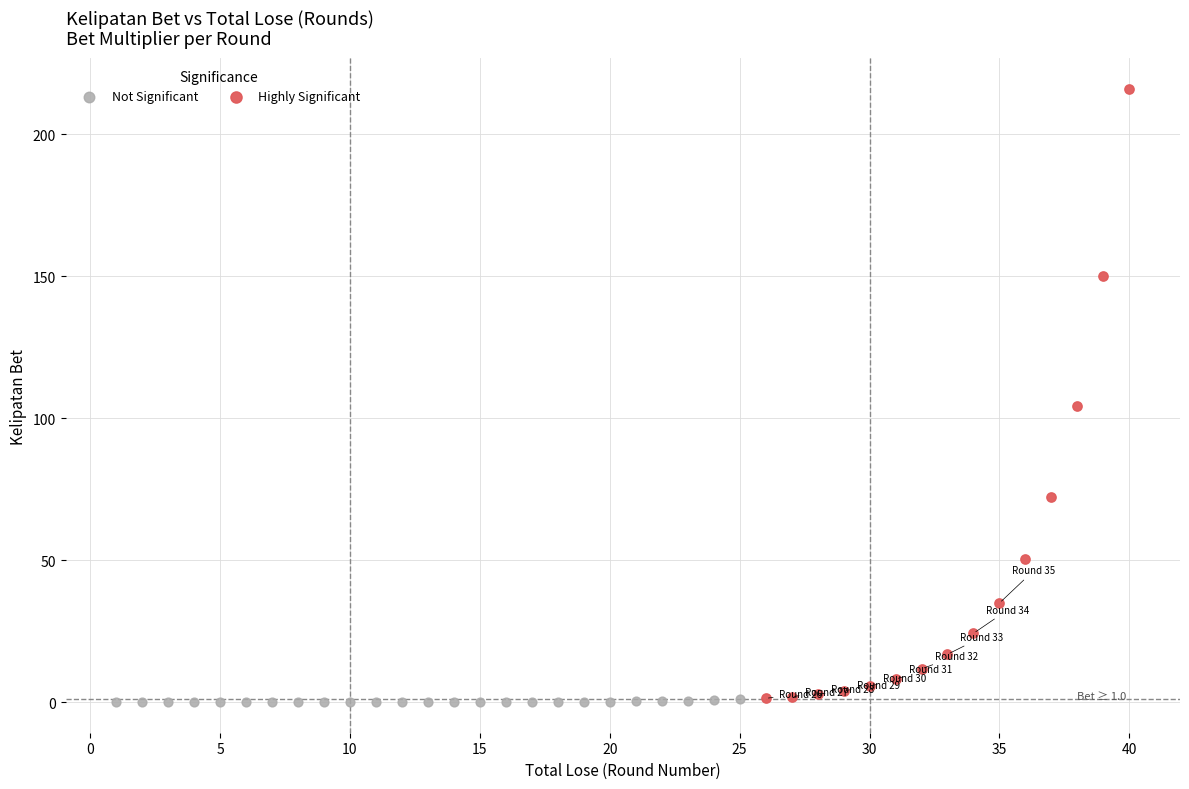

Which series has the widest spread of Y values?

Highly Significant